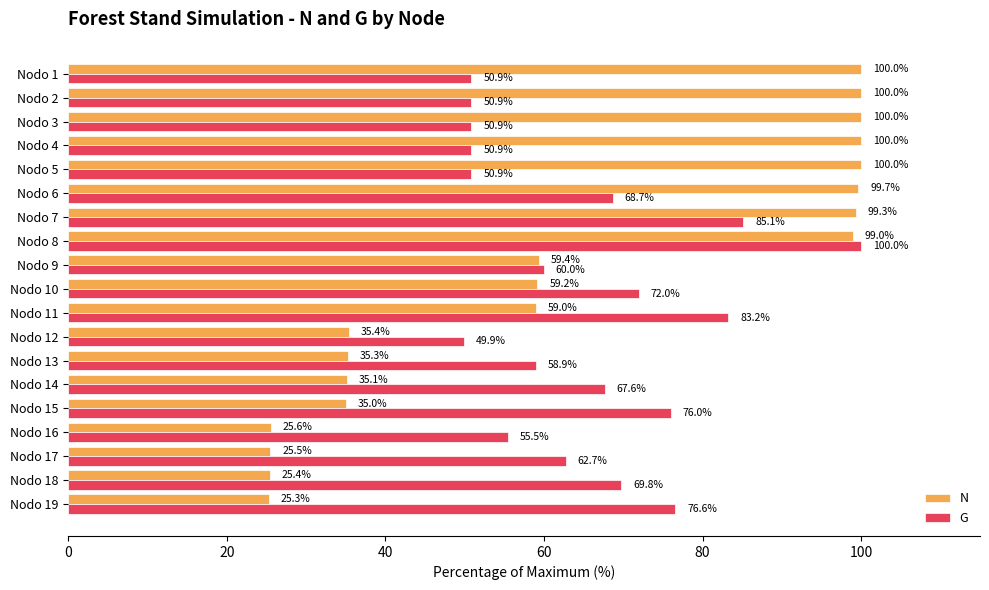

What is the total value across all series at Nodo 12?

85.3